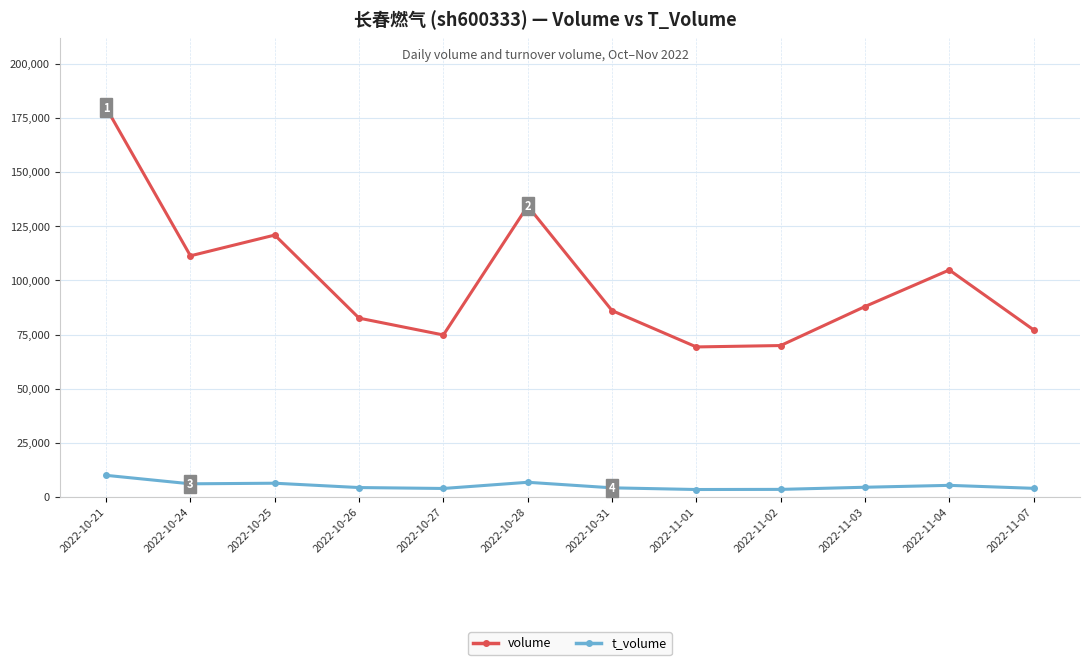

At how many categories does at least one series exceed 164844?

1